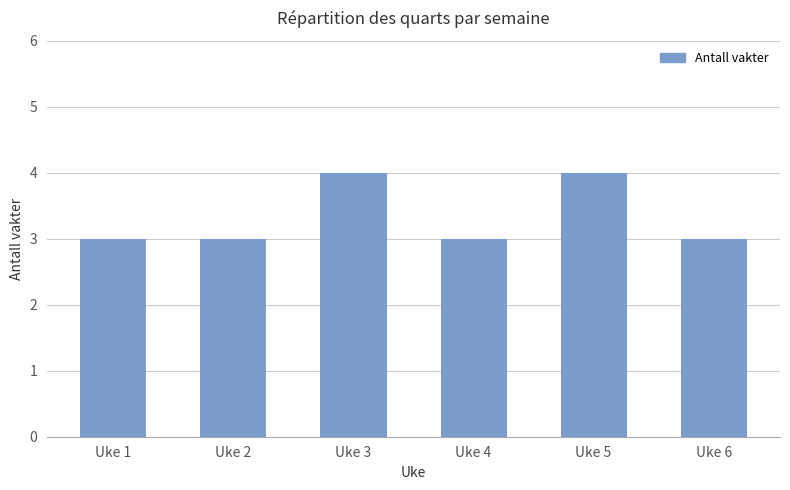

What is the ratio of the value at Uke 2 to the value at Uke 4?

1.0